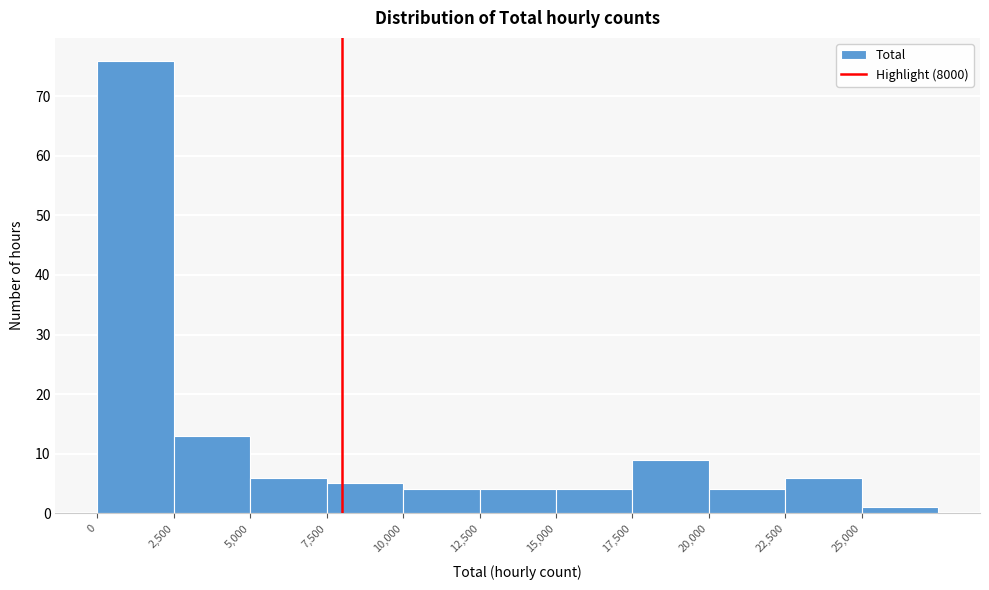

Reading left to right, list every bar in this chart as the range it spans on the x-axis followed by its height. The values are not printed on the chart, so give them approximately, as read against the axis.

0 to 2500: 76
2500 to 5000: 13
5000 to 7500: 6
7500 to 10000: 5
10000 to 12500: 4
12500 to 15000: 4
15000 to 17500: 4
17500 to 20000: 9
20000 to 22500: 4
22500 to 25000: 6
25000 to 27500: 1